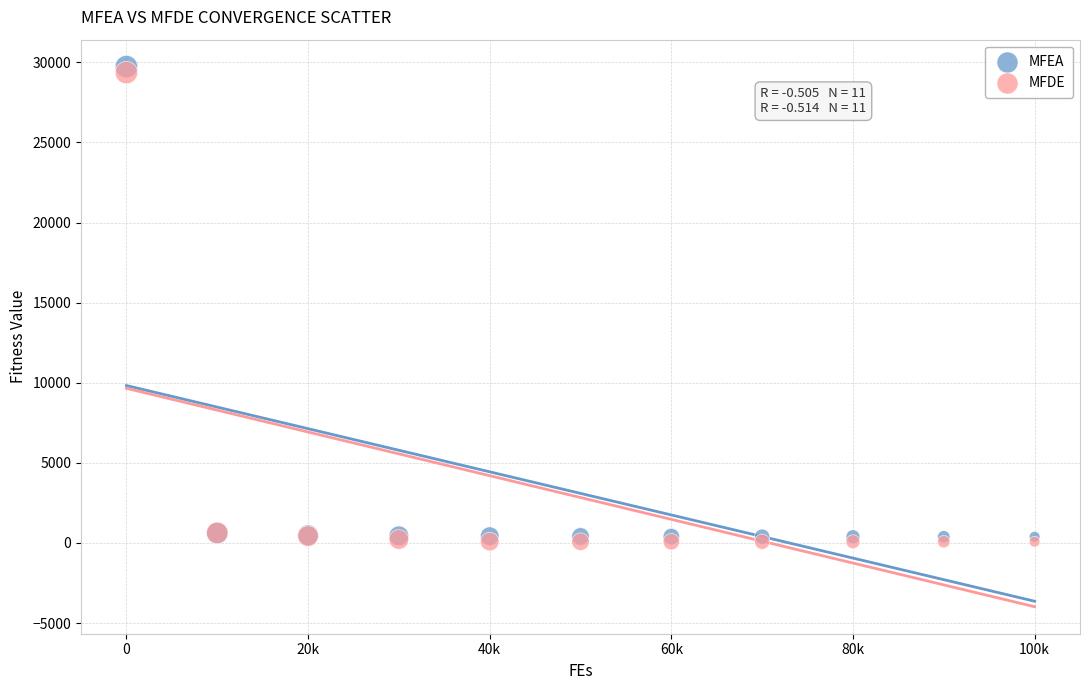

Which series contains the lowest Y value?

MFDE